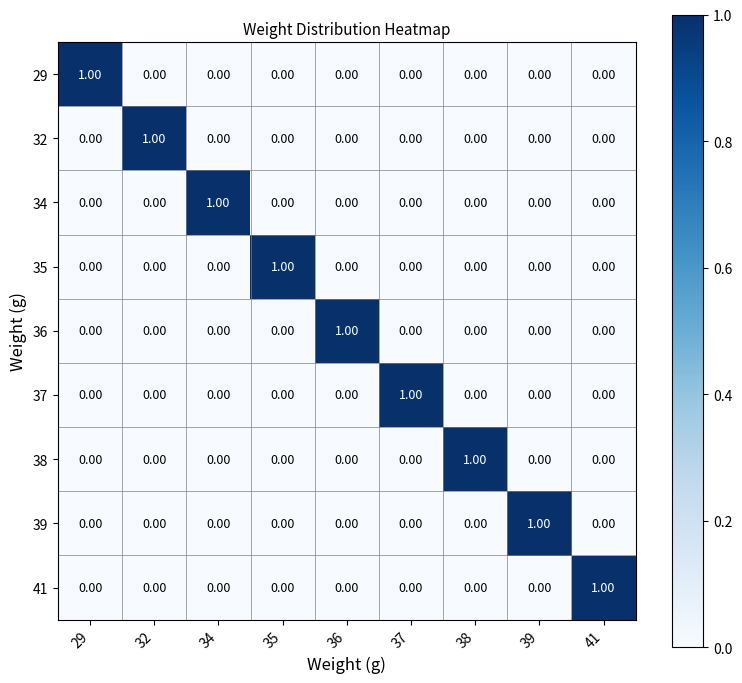

At how many categories does at least one series exceed 0?

9